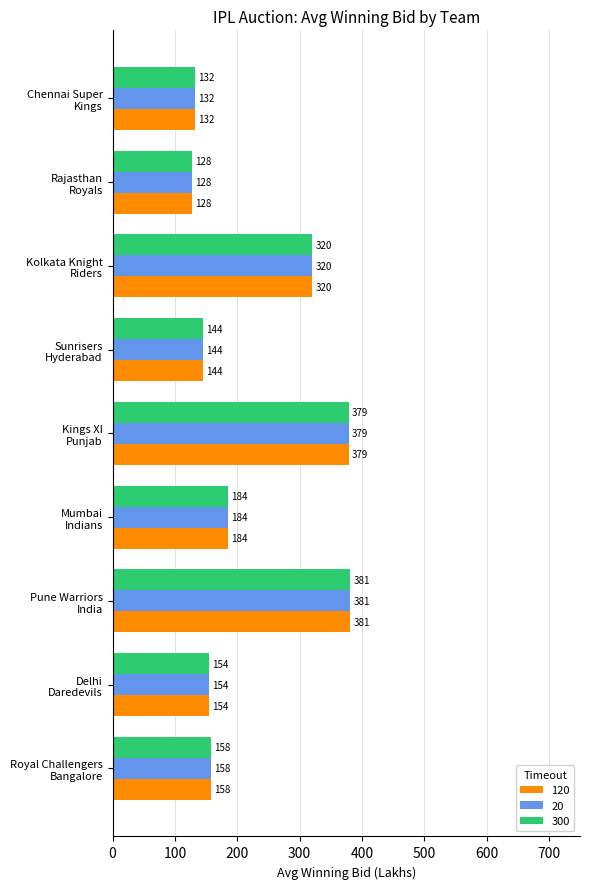

What is the smallest value displayed?

128.1